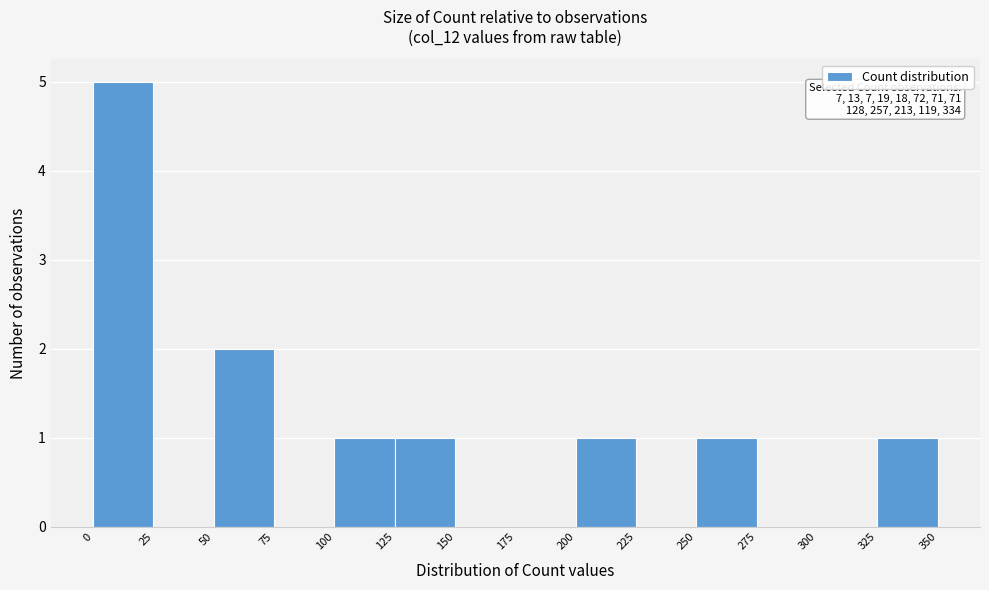

Over which range of the x-axis is the bar tallest?

0 to 25